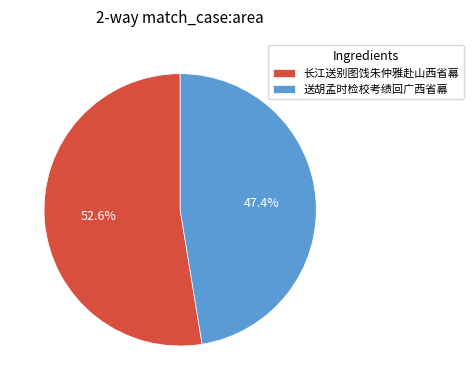

Which category has the biggest portion of the pie?

长江送别图饯朱仲雅赴山西省幕